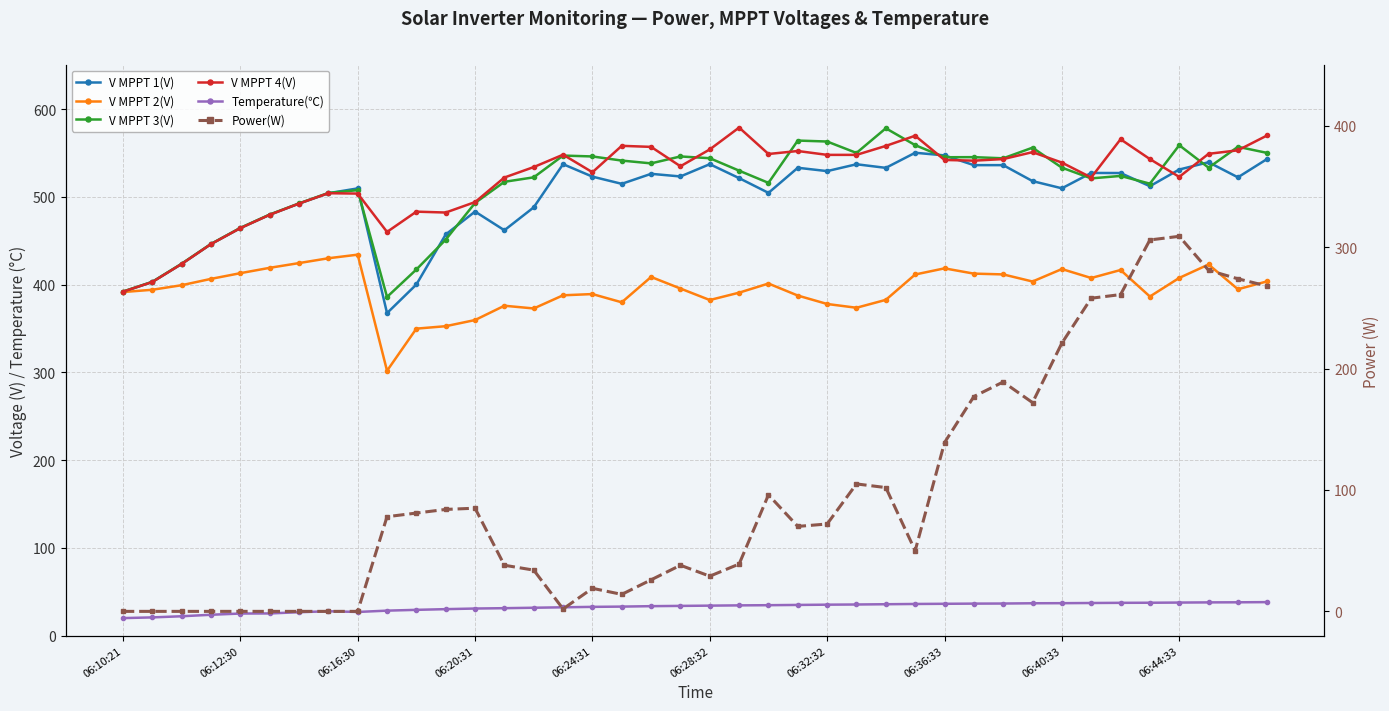

At how many categories does at least one series exceed 197?

40